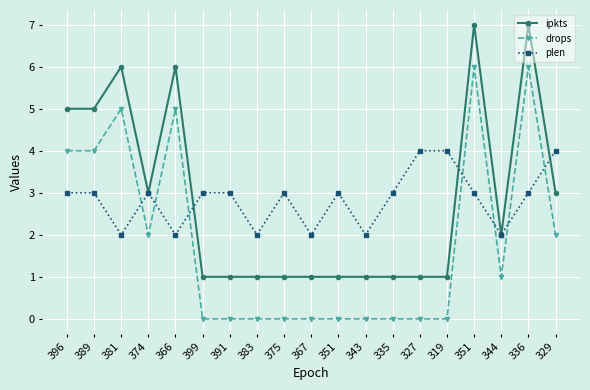

Where is the first local maximum for ipkts?

381